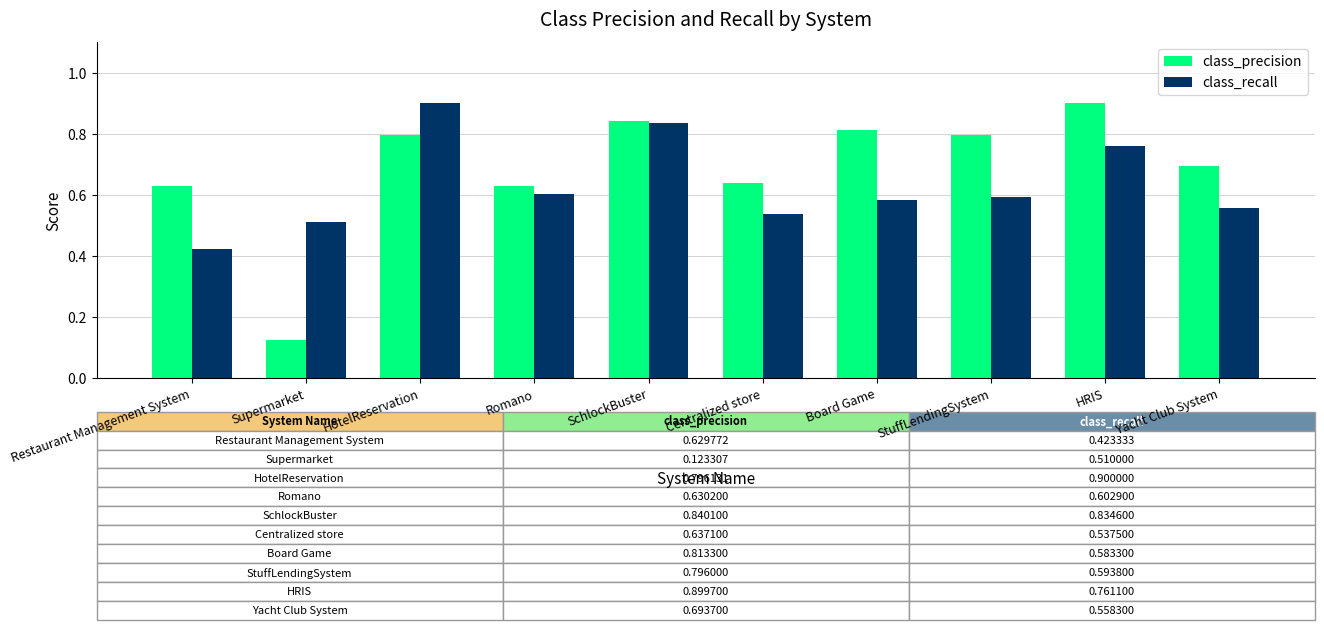

The class_precision series shows 0.9 at HRIS. True or false?

True